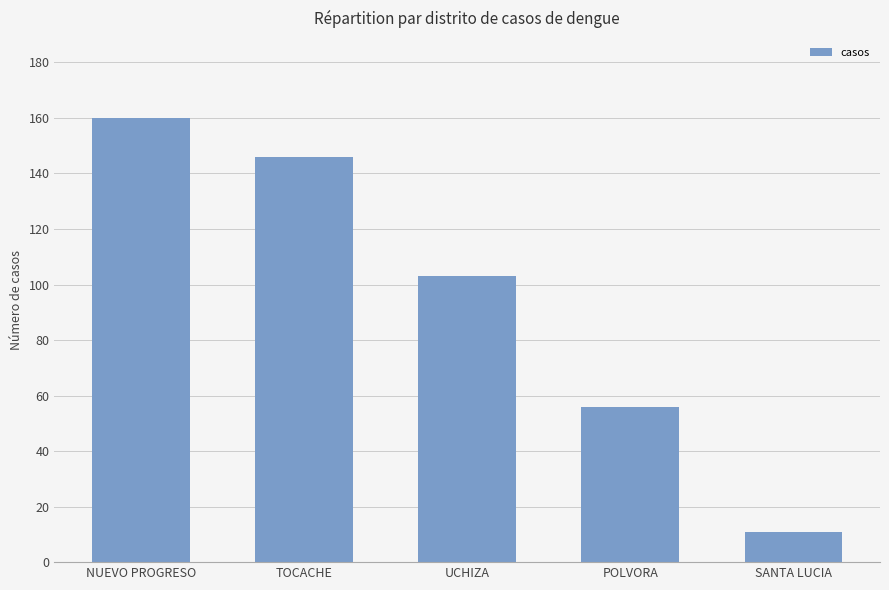

Rank the categories by value from highest to lowest.

NUEVO PROGRESO, TOCACHE, UCHIZA, POLVORA, SANTA LUCIA